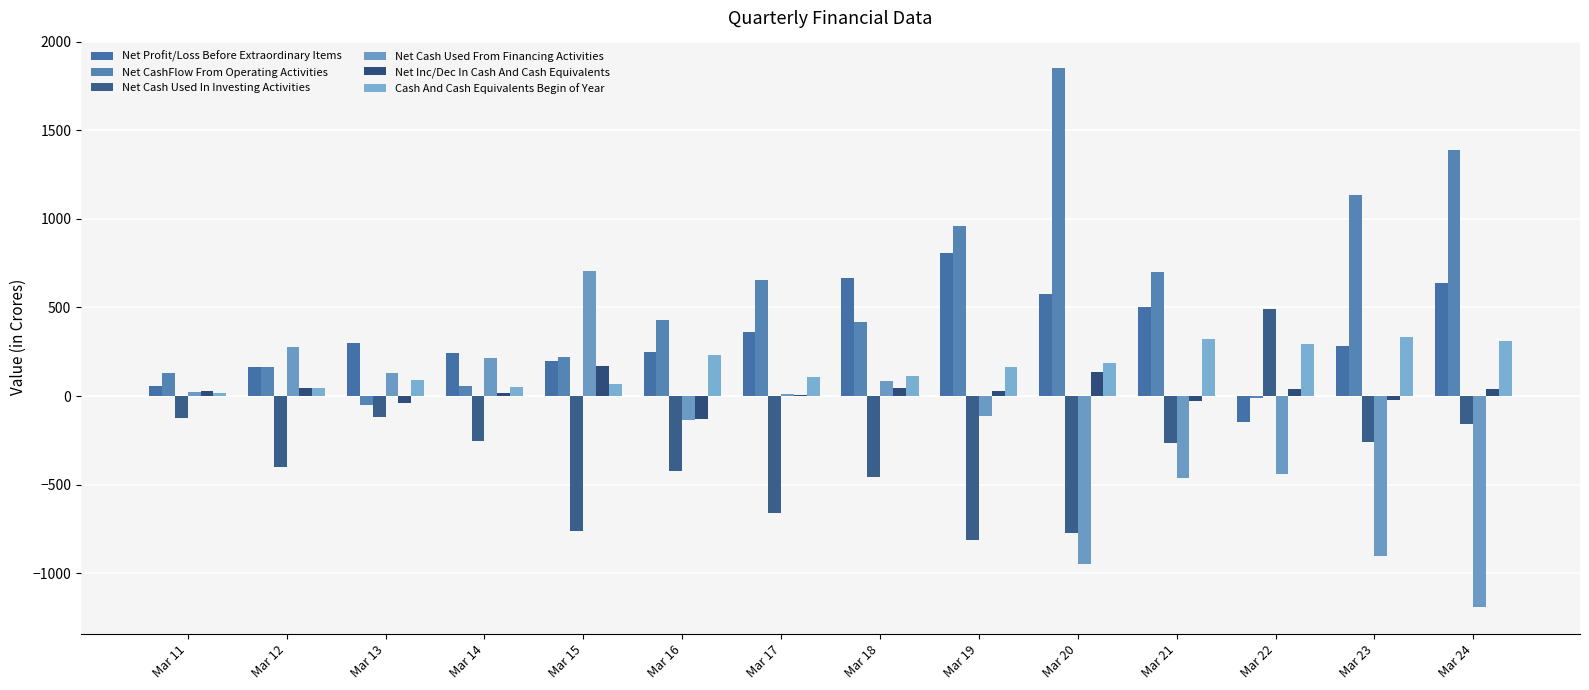

Reading right to left, what are all the values shown in this chart?

Net Profit/Loss Before Extraordinary Items: Mar 24=635.9	Mar 23=279.7	Mar 22=-148.9	Mar 21=504.8	Mar 20=575.4	Mar 19=805.0	Mar 18=663.7	Mar 17=360.1	Mar 16=250.7	Mar 15=194.9	Mar 14=242.7	Mar 13=298.7	Mar 12=164.0	Mar 11=58.5
Net CashFlow From Operating Activities: Mar 24=1387.6	Mar 23=1135.7	Mar 22=-11.5	Mar 21=699.0	Mar 20=1852.9	Mar 19=957.9	Mar 18=419.2	Mar 17=653.7	Mar 16=426.5	Mar 15=220.3	Mar 14=56.3	Mar 13=-52.8	Mar 12=166.0	Mar 11=130.0
Net Cash Used In Investing Activities: Mar 24=-156.9	Mar 23=-257.9	Mar 22=489.9	Mar 21=-263.7	Mar 20=-770.9	Mar 19=-815.0	Mar 18=-455.9	Mar 17=-659.1	Mar 16=-422.1	Mar 15=-761.0	Mar 14=-254.0	Mar 13=-119.2	Mar 12=-398.7	Mar 11=-124.6
Net Cash Used From Financing Activities: Mar 24=-1188.8	Mar 23=-900.9	Mar 22=-437.7	Mar 21=-465.0	Mar 20=-948.9	Mar 19=-115.4	Mar 18=84.3	Mar 17=13.2	Mar 16=-132.7	Mar 15=708.1	Mar 14=212.4	Mar 13=131.3	Mar 12=277.9	Mar 11=24.0
Net Inc/Dec In Cash And Cash Equivalents: Mar 24=41.9	Mar 23=-23.1	Mar 22=40.7	Mar 21=-29.7	Mar 20=133.1	Mar 19=27.5	Mar 18=47.6	Mar 17=7.8	Mar 16=-128.3	Mar 15=167.4	Mar 14=14.7	Mar 13=-40.7	Mar 12=45.2	Mar 11=29.5
Cash And Cash Equivalents Begin of Year: Mar 24=309.8	Mar 23=332.9	Mar 22=292.2	Mar 21=321.9	Mar 20=188.8	Mar 19=161.3	Mar 18=113.7	Mar 17=105.9	Mar 16=234.2	Mar 15=66.8	Mar 14=52.1	Mar 13=92.8	Mar 12=47.6	Mar 11=18.1